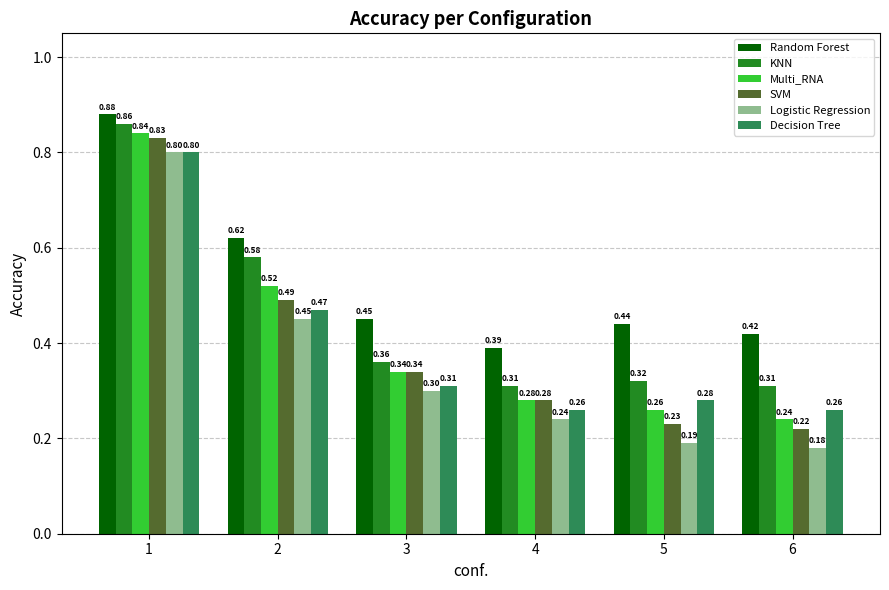

Are the bars grouped side by side (vs. stacked)?

Yes